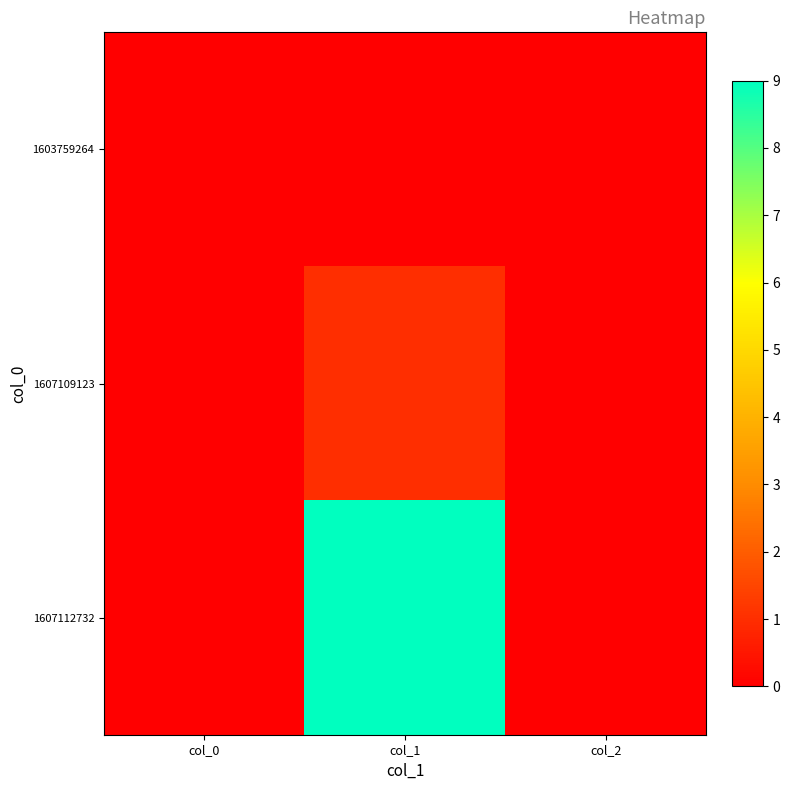

Reading left to right, list all the values displayed in this chart.

1603759264: col_0=0	col_1=0	col_2=0
1607109123: col_0=0	col_1=1	col_2=0
1607112732: col_0=0	col_1=9	col_2=0